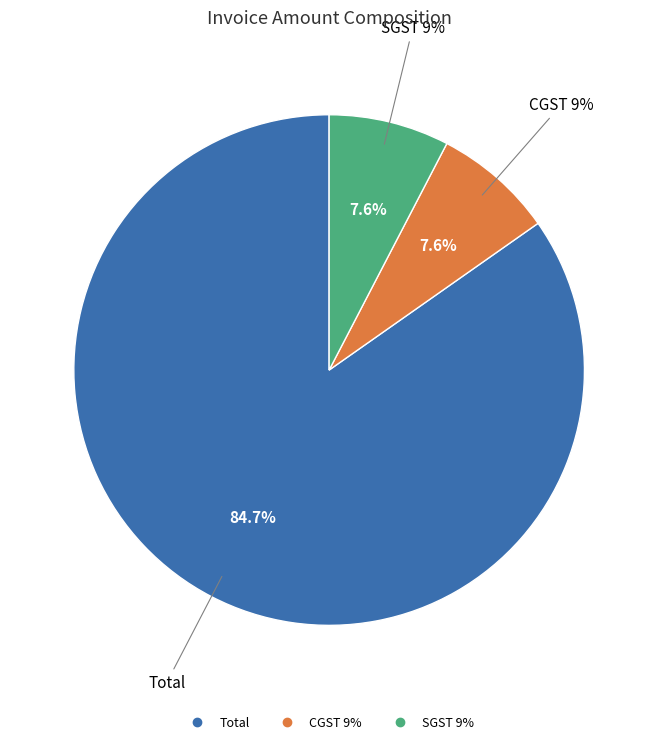

The Total slice represents 97% of the pie. True or false?

False